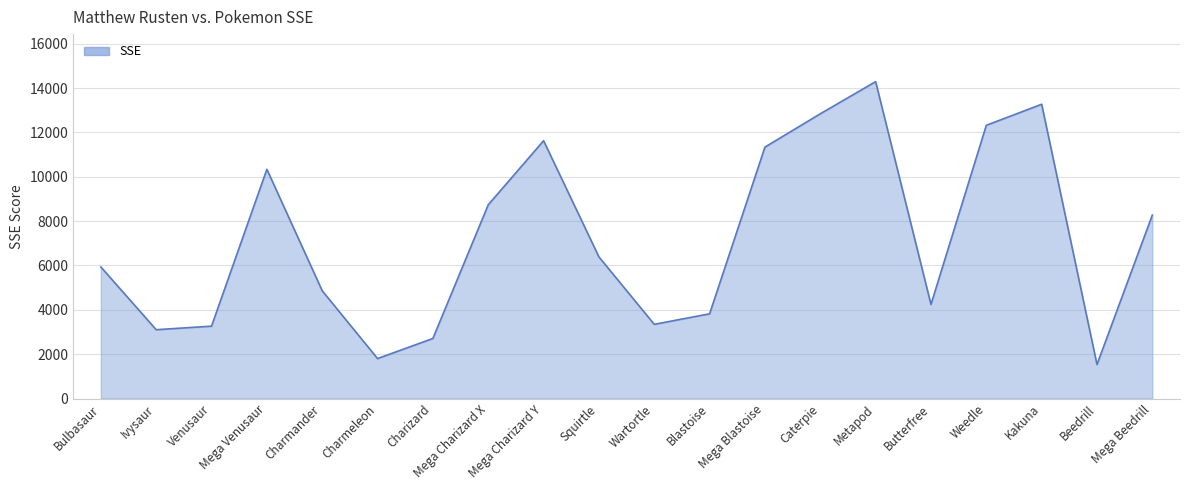

Where is the data nearest to the value 7914?

Mega Beedrill